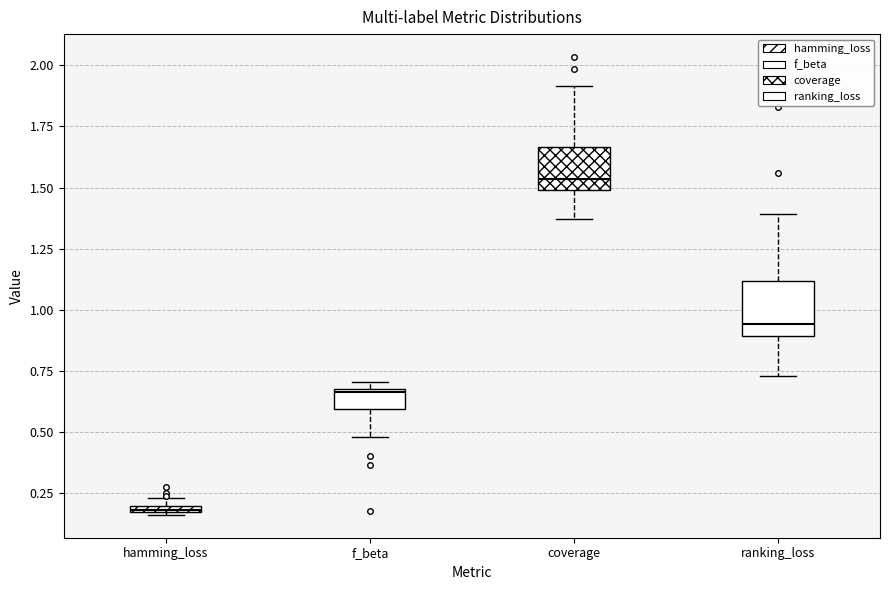

Which box is the tallest, from its lower edge to its upper edge?

ranking_loss